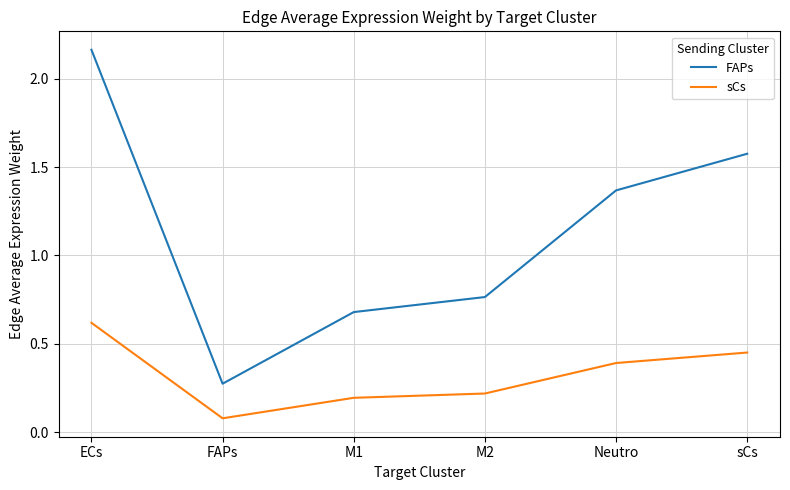

At which label does FAPs first exceed 1?

ECs